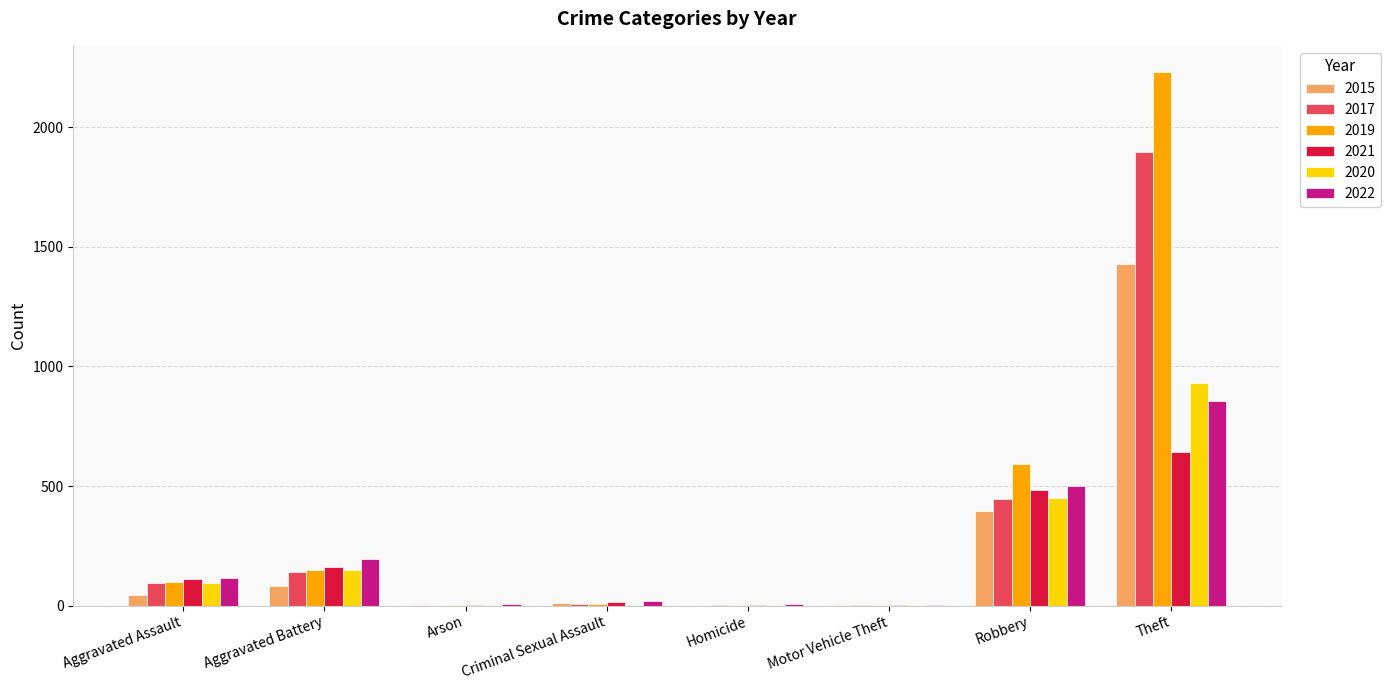

At which label does 2022 reach its peak?

Theft